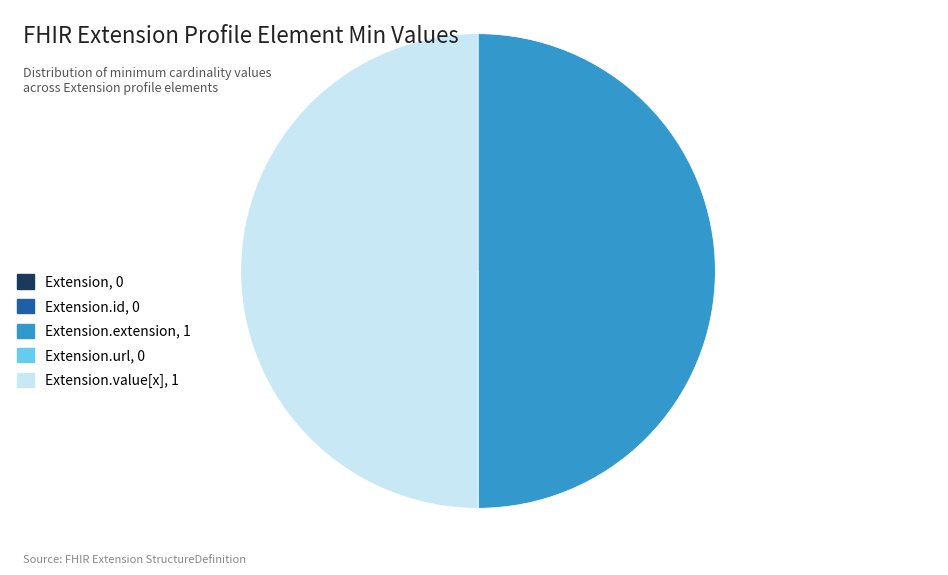

Is there any slice that represents more than half of the pie?

No